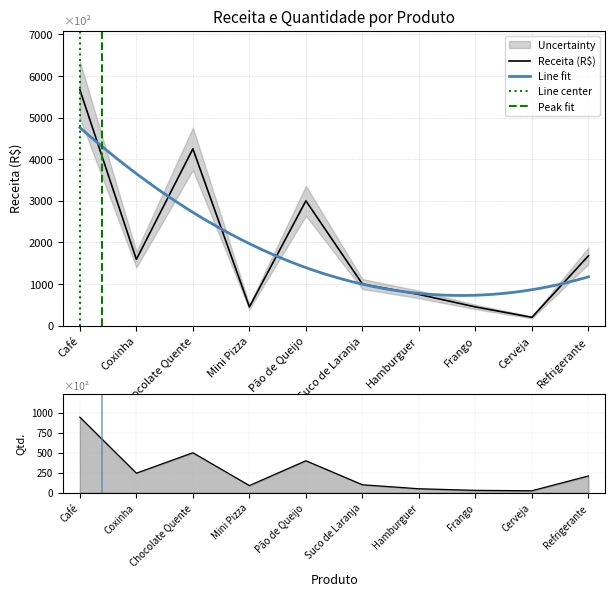

Rank the series by their average value, from lowest to highest.

Quantidade, Receita